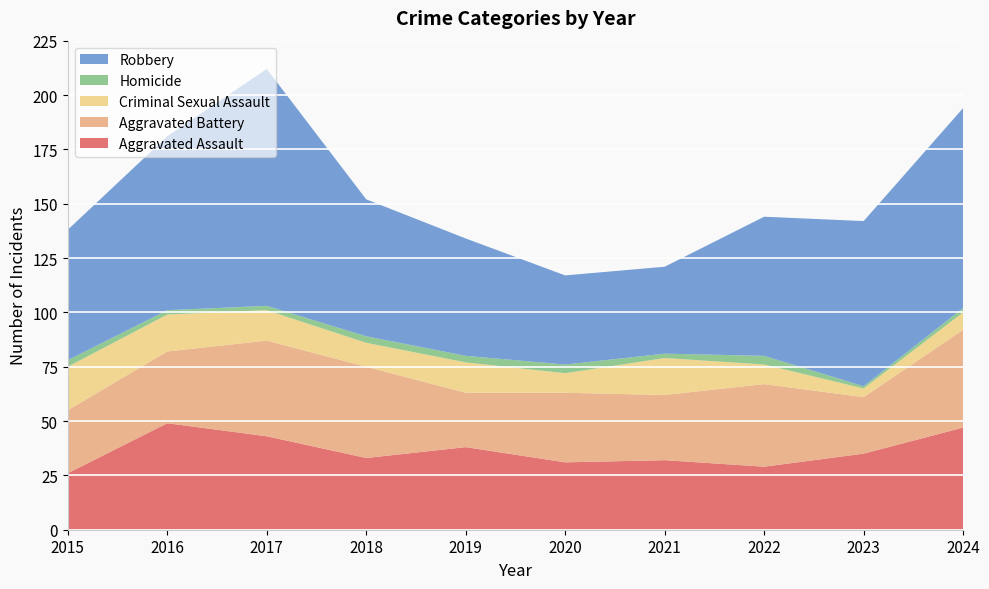

Reading left to right, transcribe all the data shown in this chart.

Aggravated Assault: 2015=26	2016=49	2017=43	2018=33	2019=38	2020=31	2021=32	2022=29	2023=35	2024=47
Aggravated Battery: 2015=29	2016=33	2017=44	2018=42	2019=25	2020=32	2021=30	2022=38	2023=26	2024=45
Criminal Sexual Assault: 2015=20	2016=17	2017=14	2018=11	2019=14	2020=9	2021=17	2022=9	2023=4	2024=8
Homicide: 2015=3	2016=2	2017=2	2018=3	2019=3	2020=4	2021=2	2022=4	2023=1	2024=2
Robbery: 2015=60	2016=80	2017=109	2018=63	2019=54	2020=41	2021=40	2022=64	2023=76	2024=92